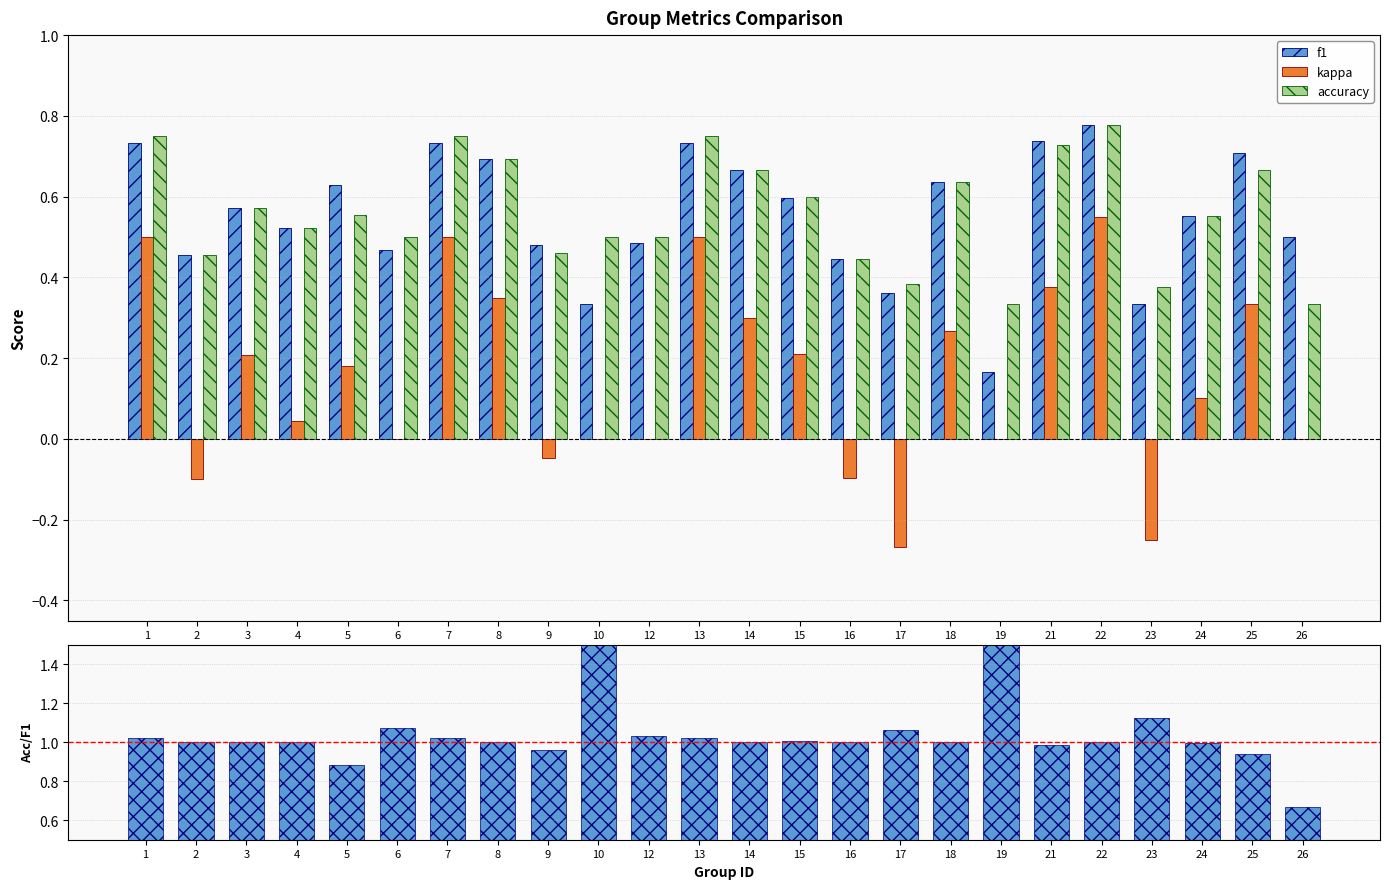

True or false: kappa has a value of 0.2 at 24.

False